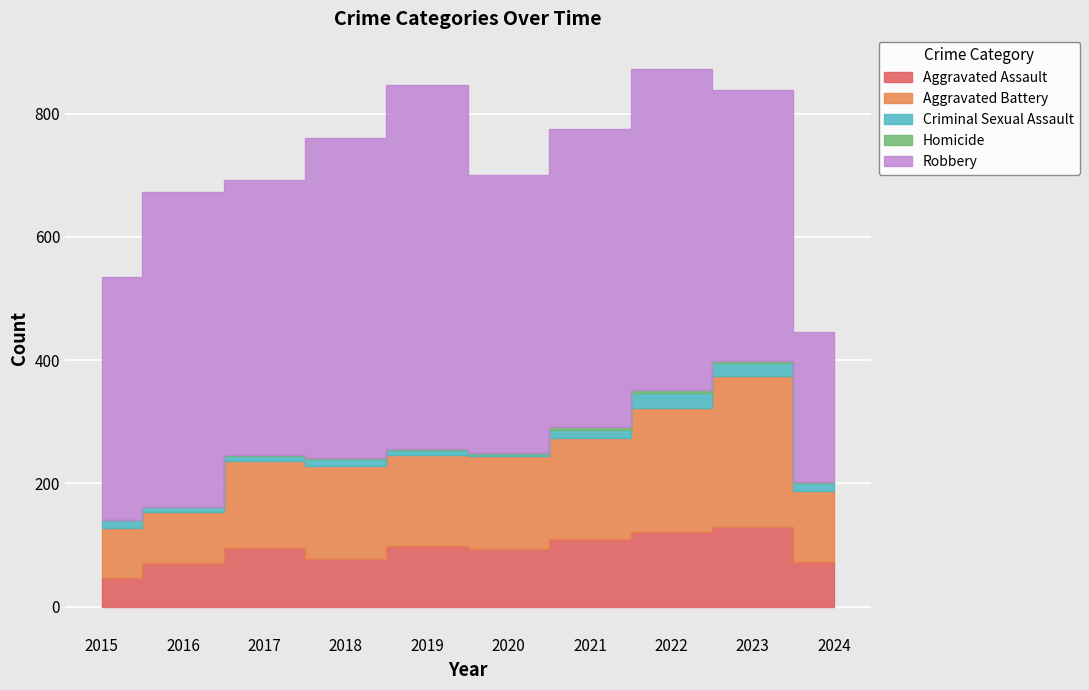

How many series are shown in this chart?

5